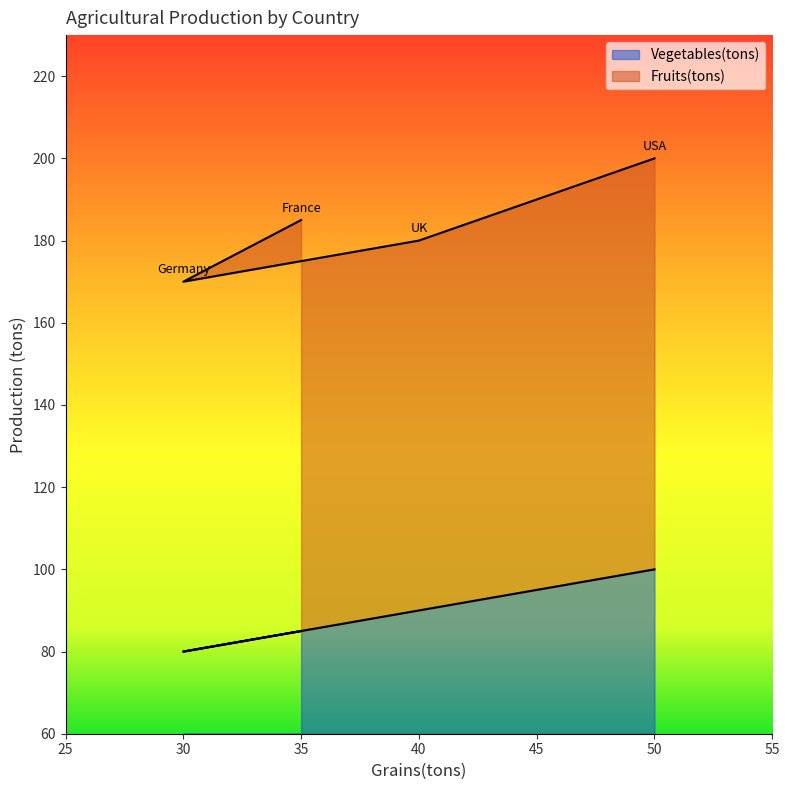

What is the average value of the Vegetables(tons) series?

29